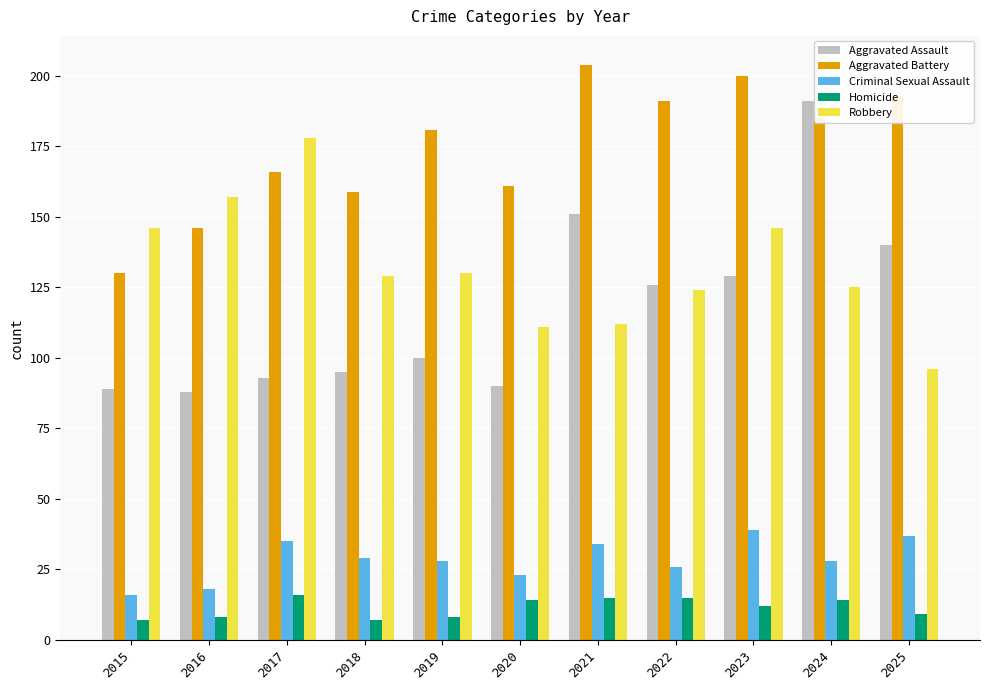

What is the difference between the highest and lowest values at 2017?

162